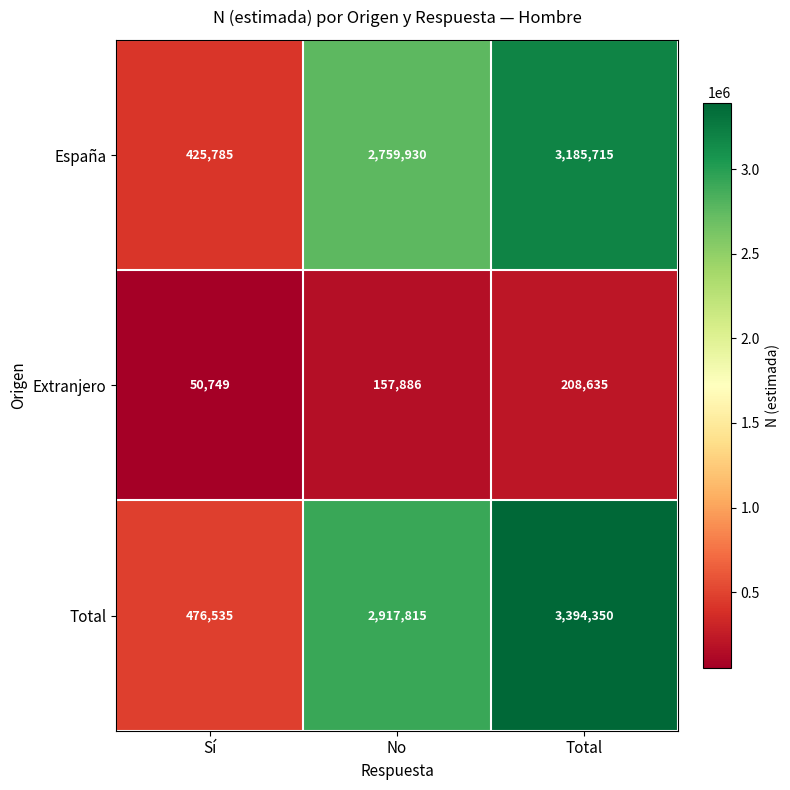

Reading right to left, list all the values displayed in this chart.

España: 3185715	2759930	425785
Extranjero: 208635	157886	50749
Total: 3394350	2917815	476535